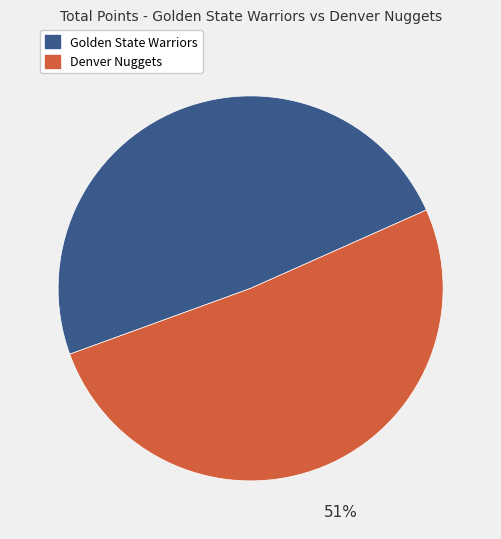

What is the largest slice in the pie chart?

Denver Nuggets